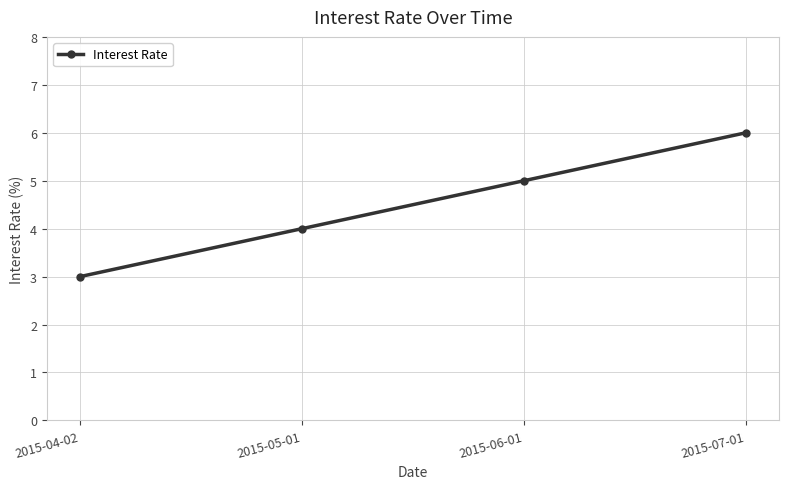

How many lines are shown in the chart?

1